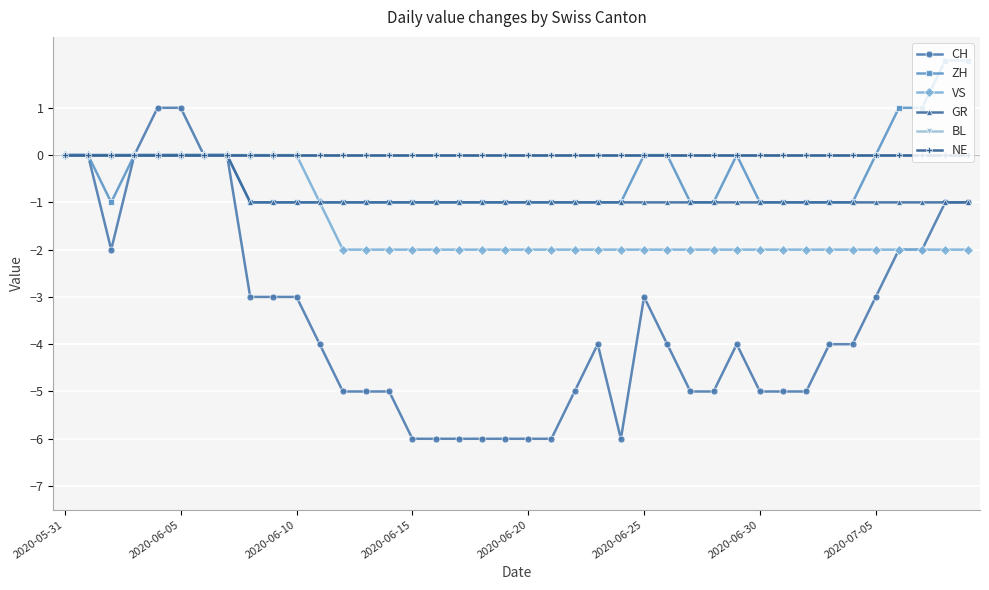

Is this an area chart (filled region under the line)?

No